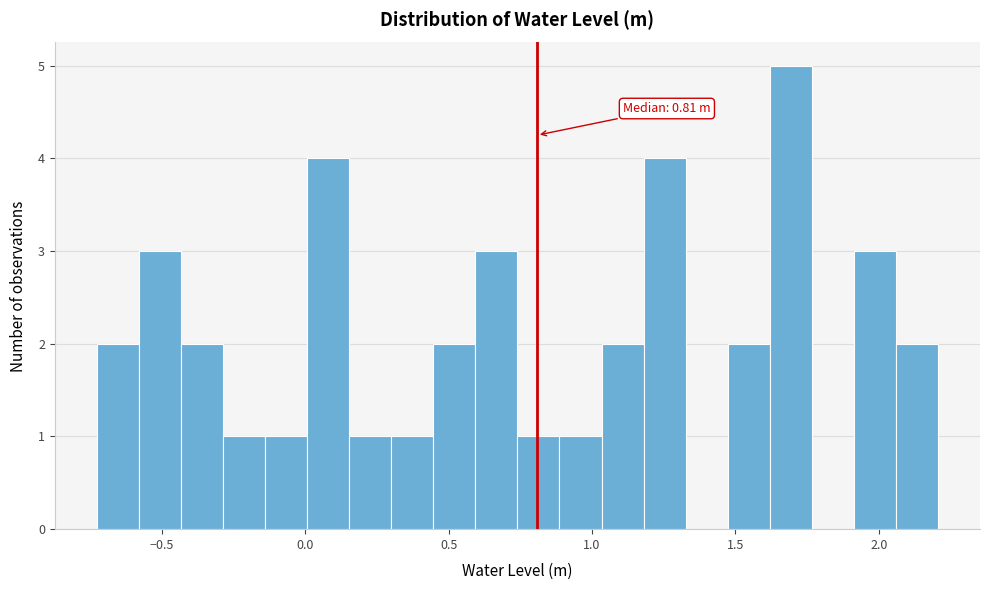

Read against the x-axis, roughly where is the centre of the tallest bar?

1.70